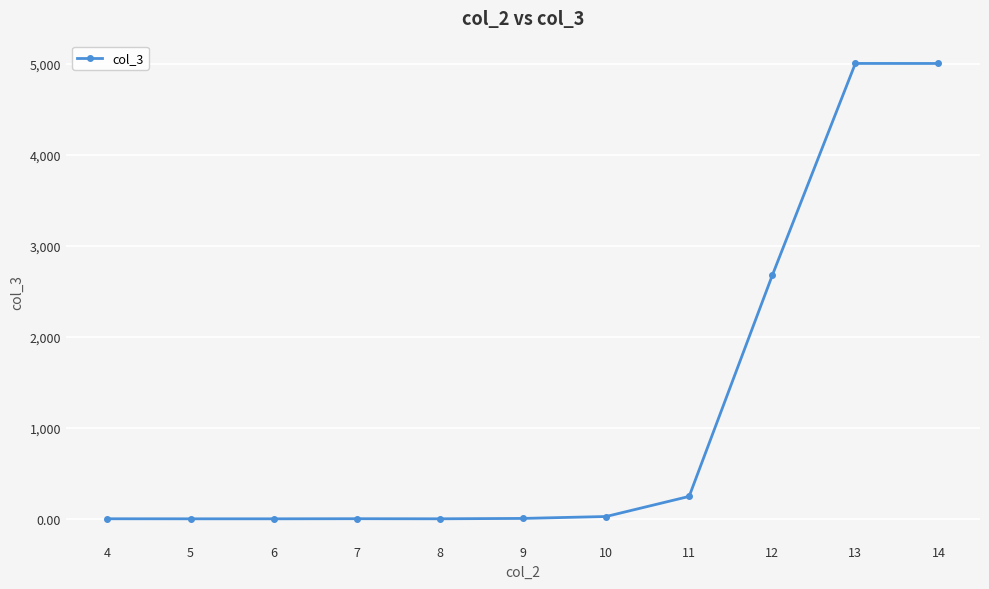

What is the average value?

1178.1